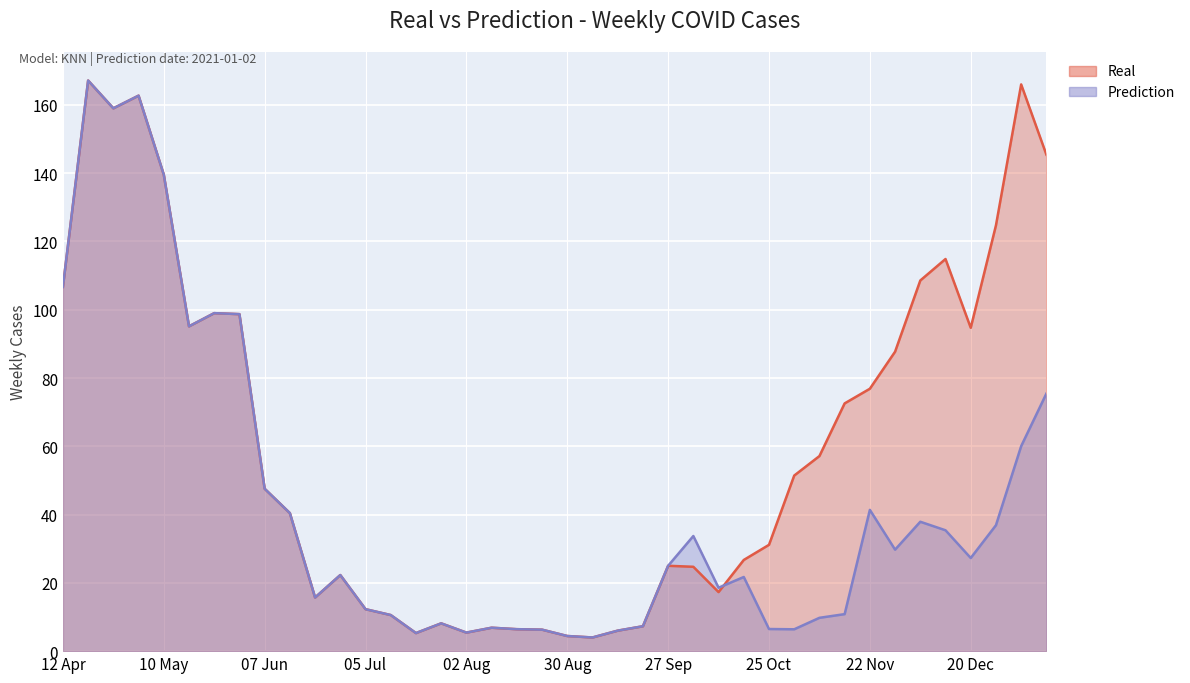

What is the difference between the maximum and minimum values in the Real series?

163.1